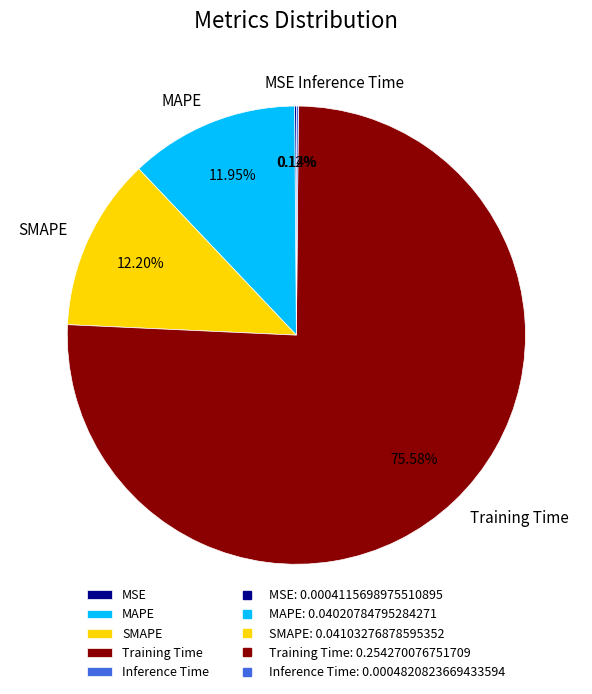

Does MAPE account for over 50% of the chart?

No